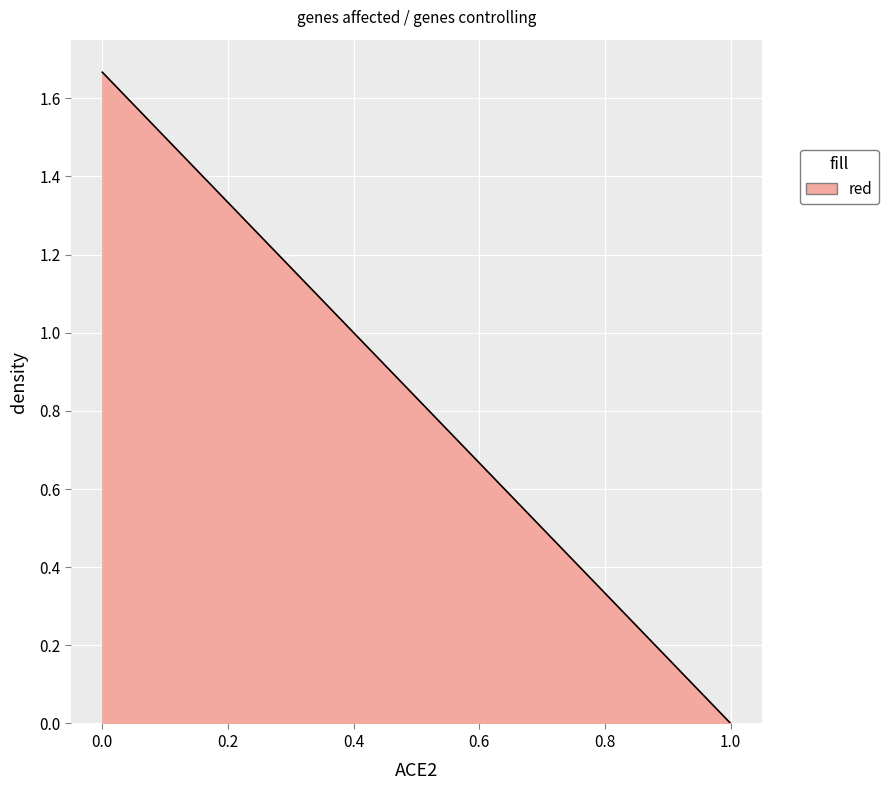

List the labels in order of value, largest first.

0.0, 1.0